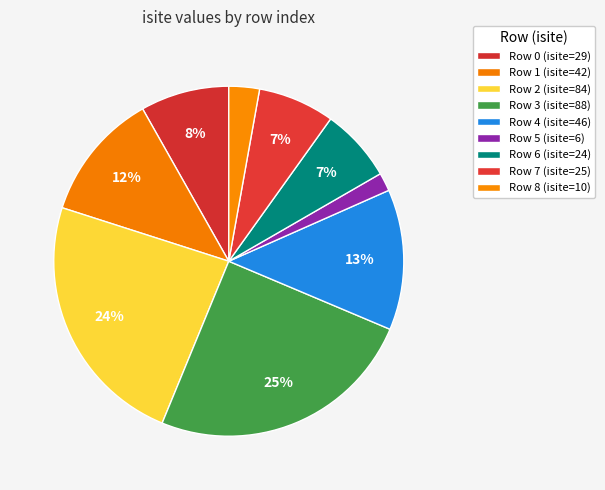

To the nearest percent, what is the difference between the largest and smallest slice percentages?

23%